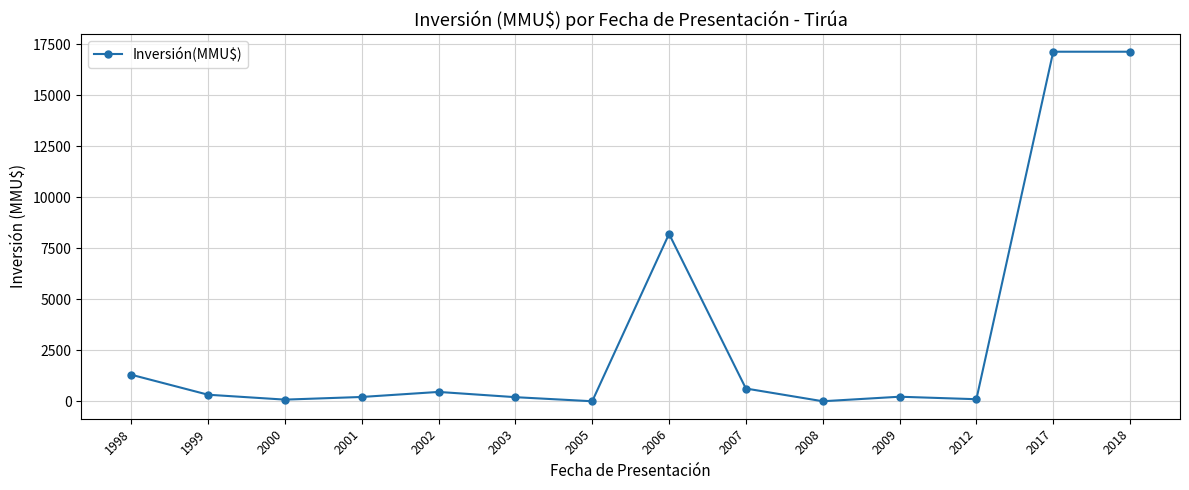

Approximately how many times larger is the value at 2007 compared to 2012?

6.2